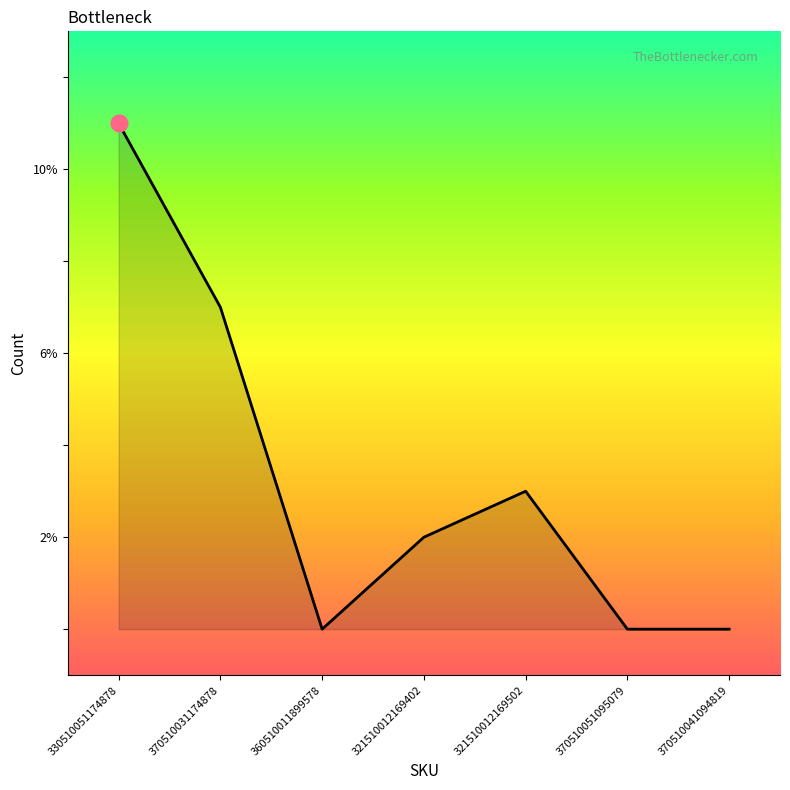

Reading left to right, what are all the values shown in this chart?

11	7	0	2	3	0	0